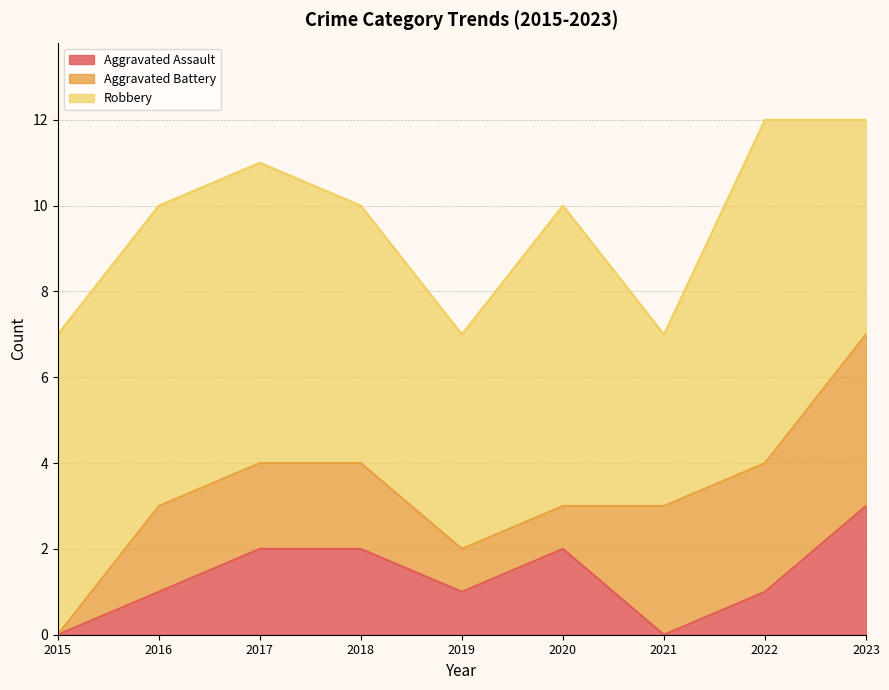

What are all the series names shown in the legend?

Aggravated Assault, Aggravated Battery, Robbery